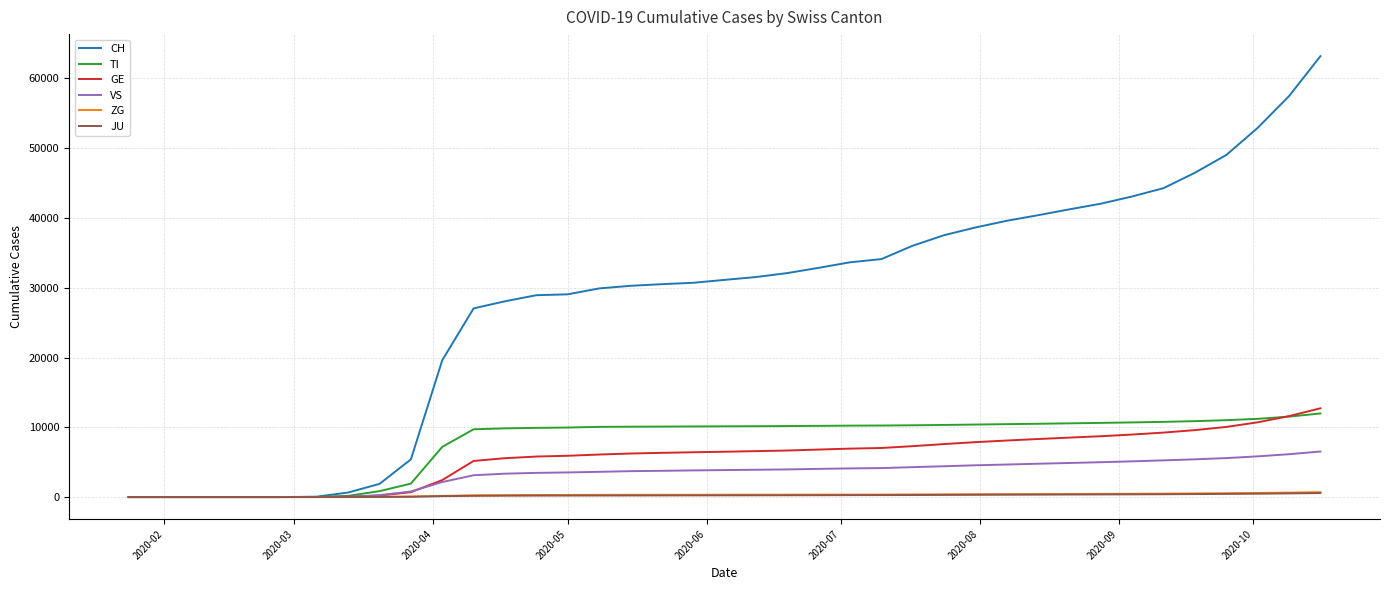

Which series has the largest total across all categories?

CH